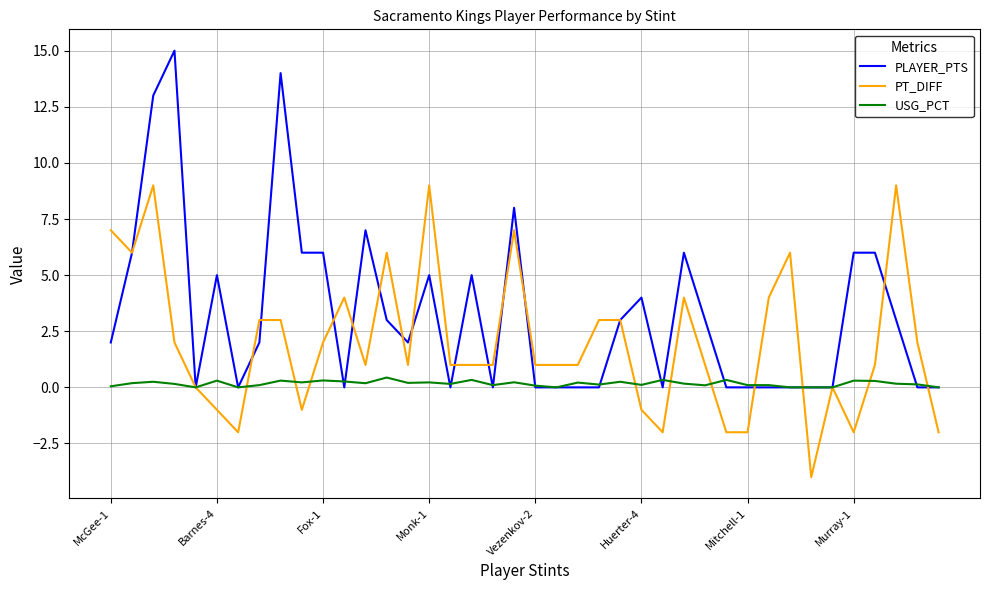

What is the greatest value displayed?

15.0